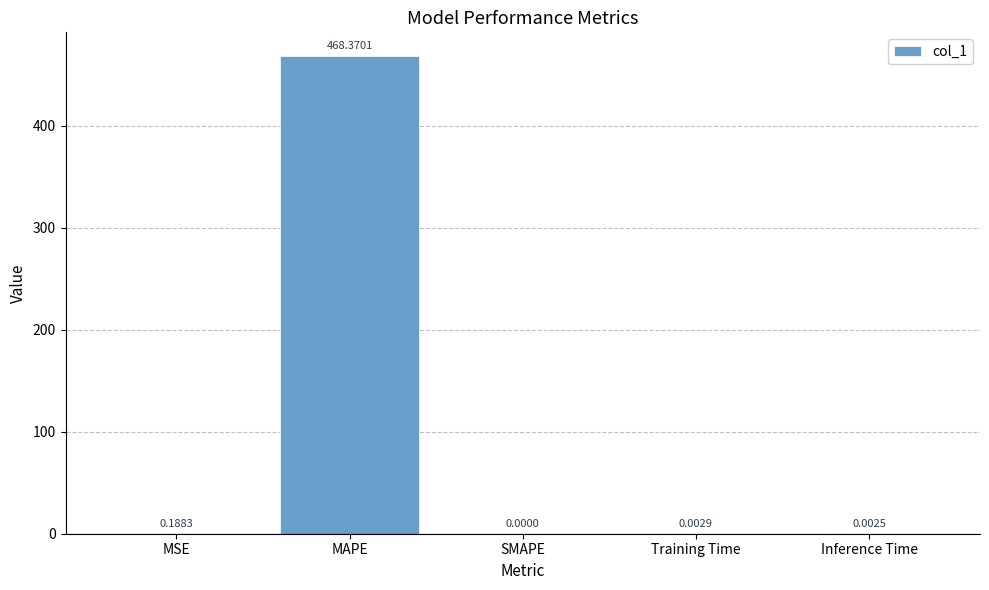

Which label corresponds to the largest value in the chart?

MAPE